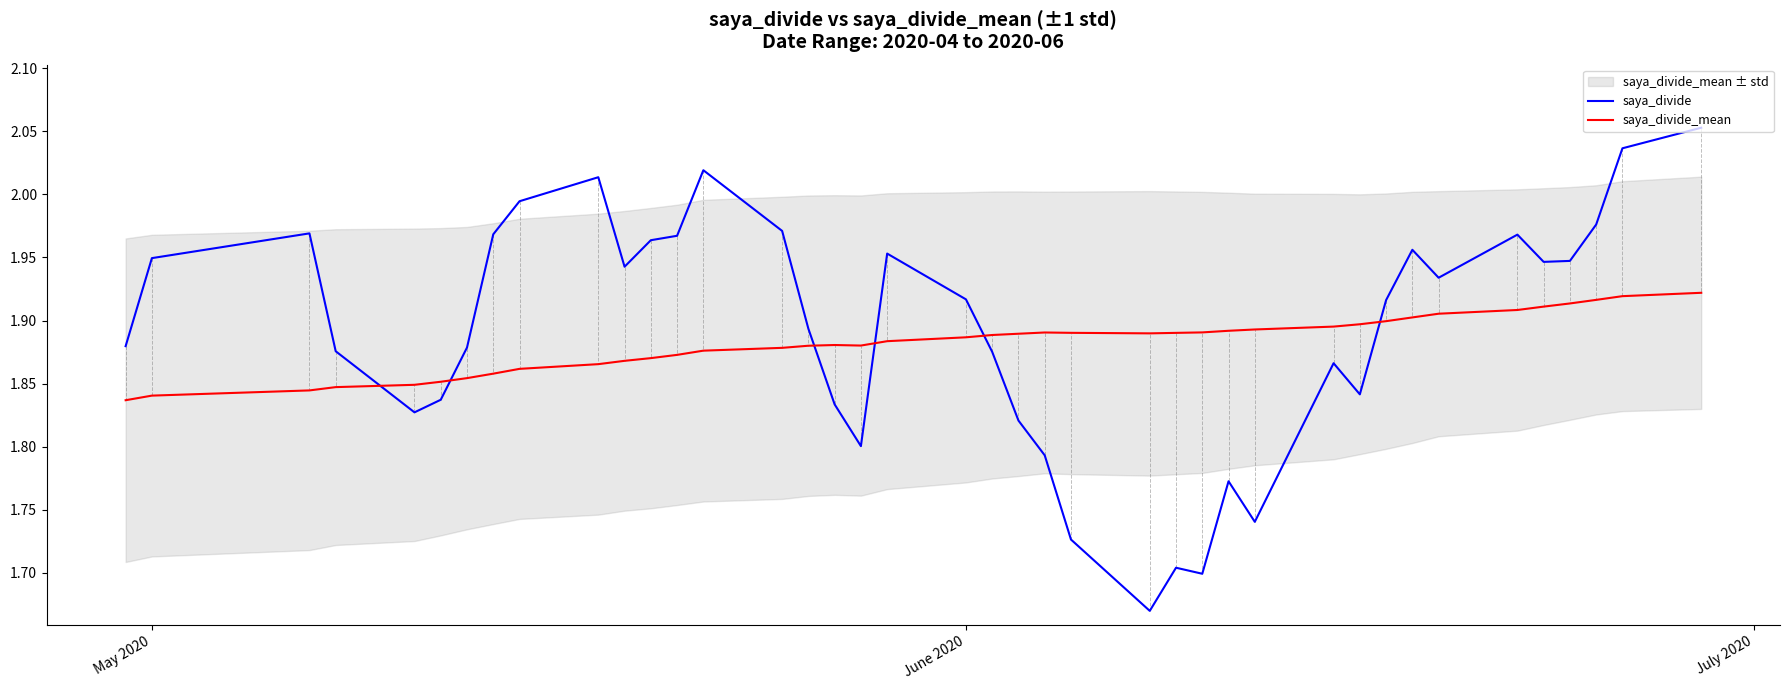

True or false: saya_divide_mean and saya_divide intersect in this chart.

True